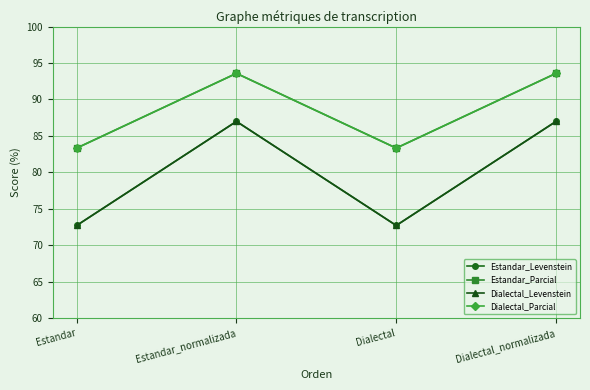

Reading left to right, what are all the values shown in this chart?

Estandar_Levenstein: 72.7	87.0	72.7	87.0
Estandar_Parcial: 83.3	93.6	83.3	93.6
Dialectal_Levenstein: 72.7	87.0	72.7	87.0
Dialectal_Parcial: 83.3	93.6	83.3	93.6